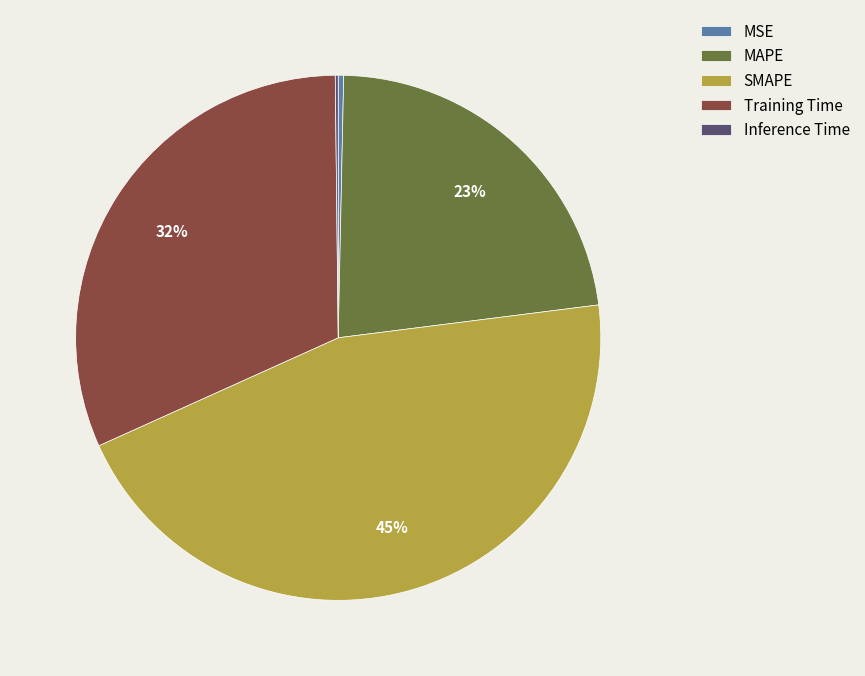

Does Training Time represent more than half of the total?

No